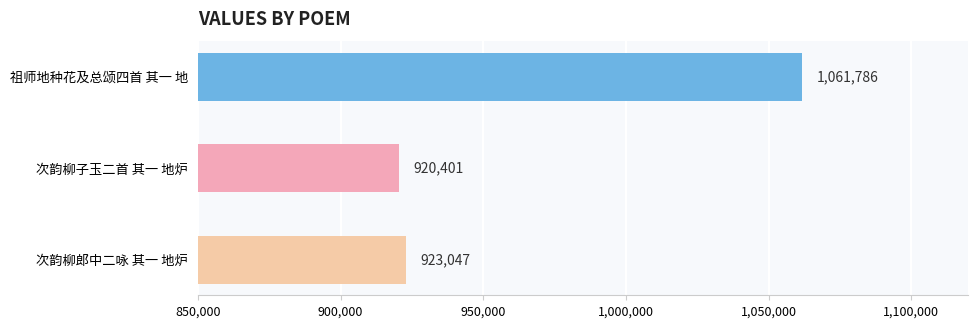

List the labels in order of value, smallest first.

次韵柳子玉二首 其一 地炉, 次韵柳郎中二咏 其一 地炉, 祖师地种花及总颂四首 其一 地